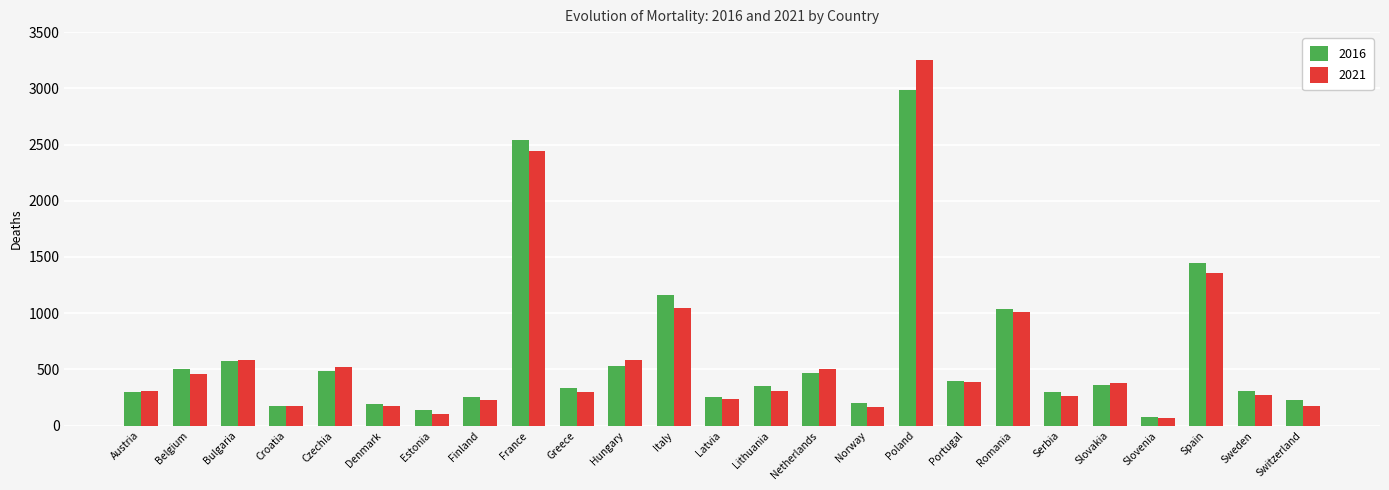

What is the label of the 19th bar from the right?

Estonia